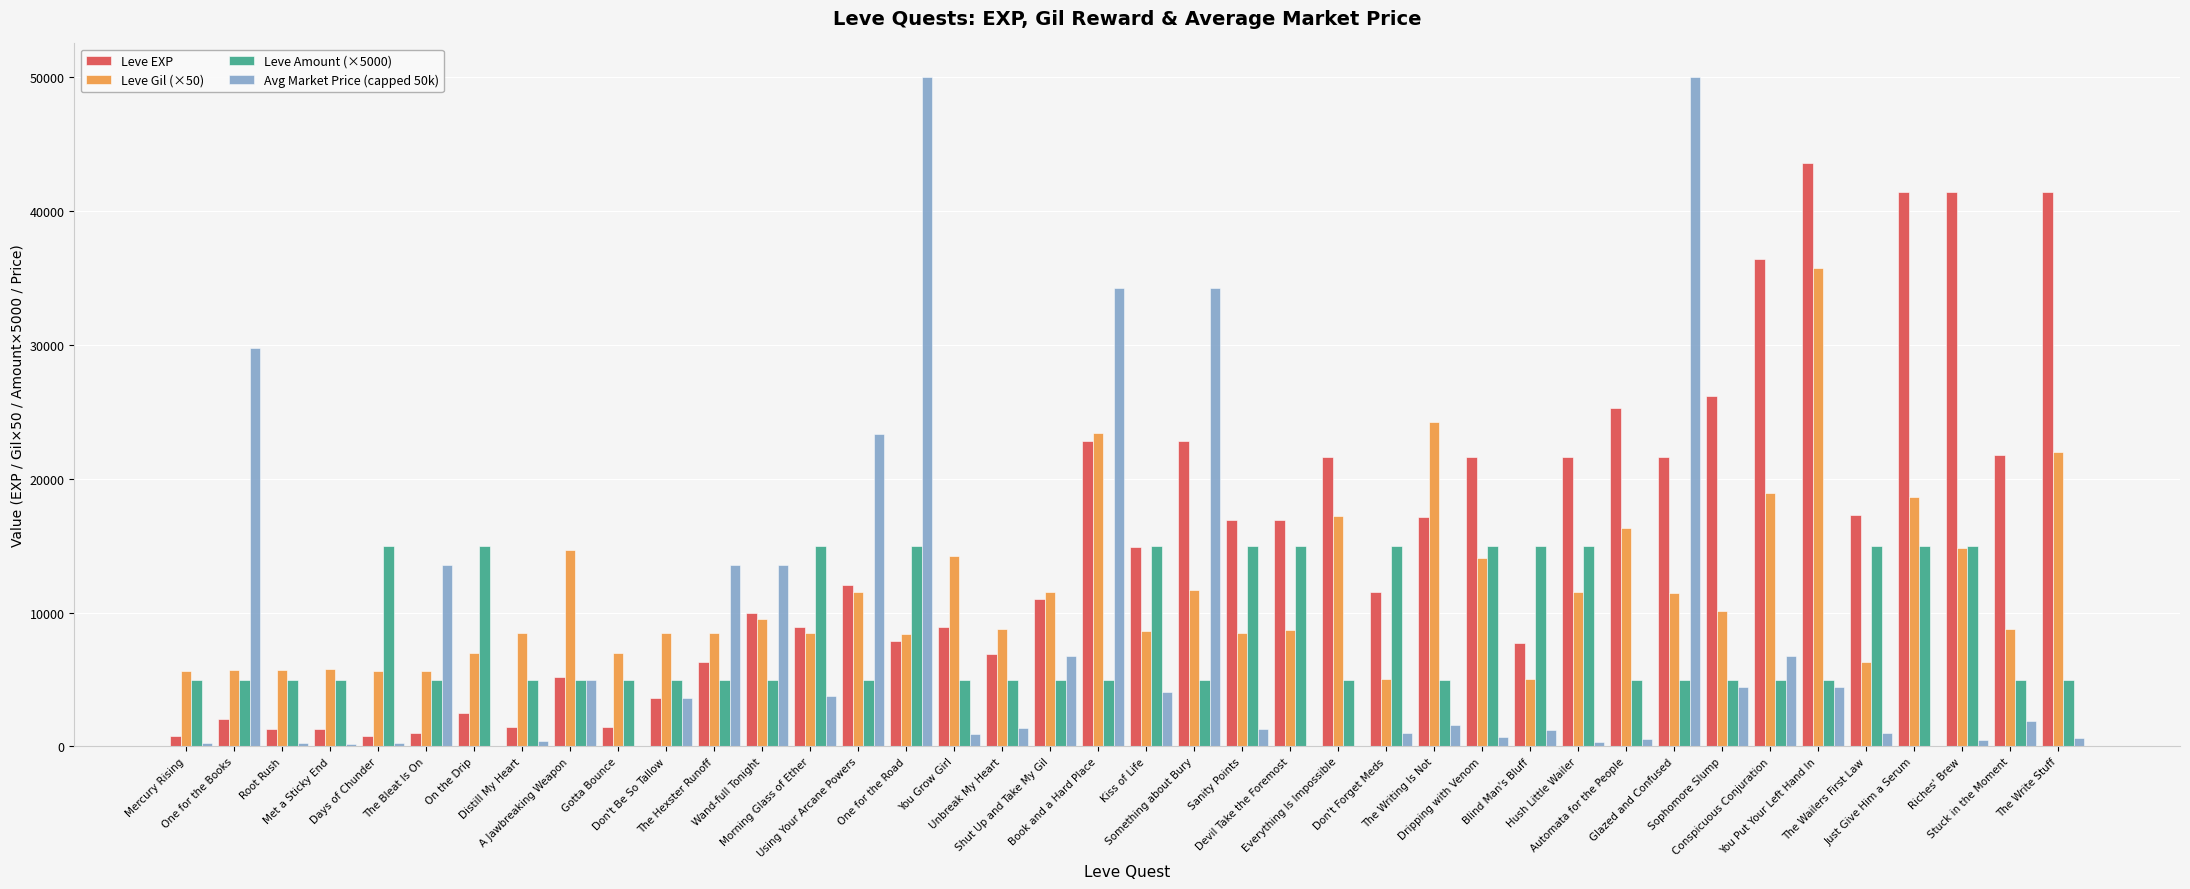

Which series has the largest total across all categories?

Leve EXP